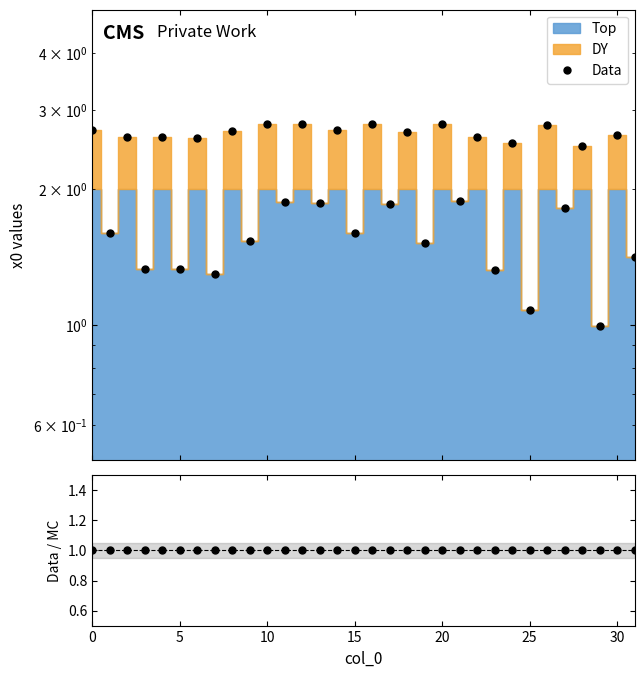

Reading left to right, extract all data points from this chart.

Data: 2.7	1.6	2.6	1.3	2.6	1.3	2.6	1.3	2.7	1.5	2.8	1.9	2.8	1.9	2.7	1.6	2.8	1.8	2.7	1.5	2.8	1.9	2.6	1.3	2.5	1.1	2.8	1.8	2.5	1.0	2.6	1.4
Data / MC: 1.0	1.0	1.0	1.0	1.0	1.0	1.0	1.0	1.0	1.0	1.0	1.0	1.0	1.0	1.0	1.0	1.0	1.0	1.0	1.0	1.0	1.0	1.0	1.0	1.0	1.0	1.0	1.0	1.0	1.0	1.0	1.0